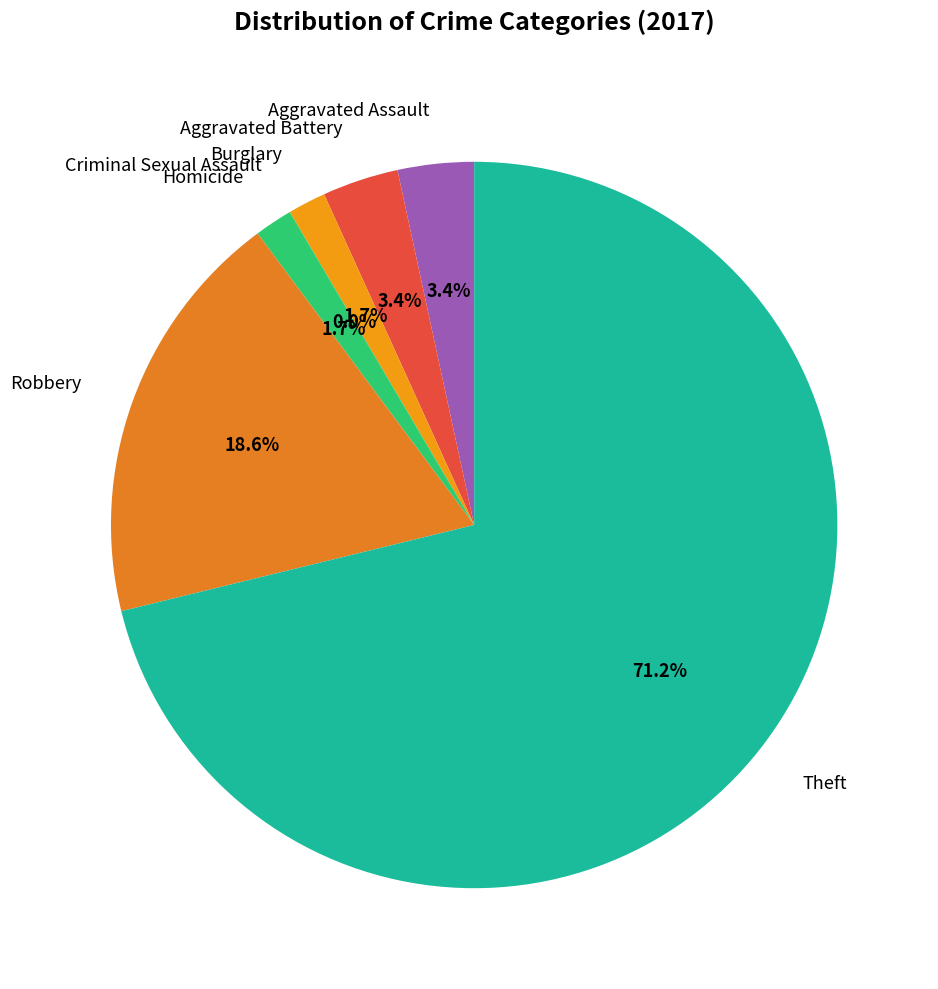

True or false: Aggravated Battery accounts for 3% of the total.

True